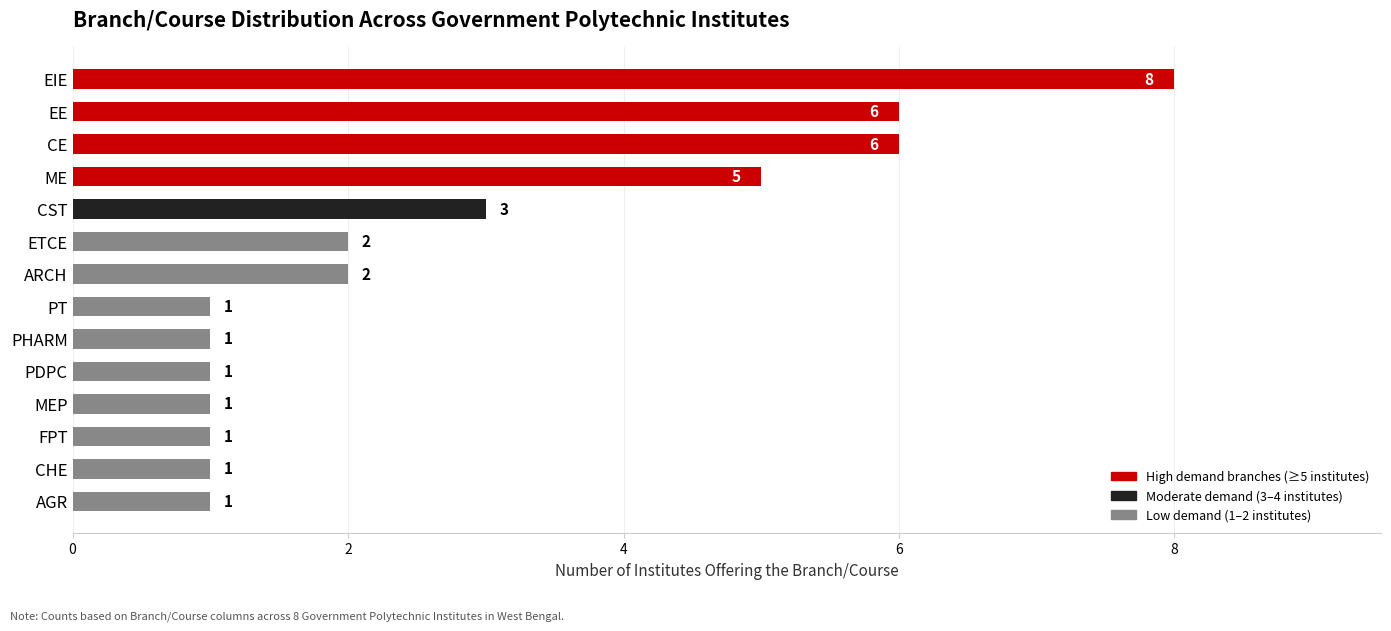

Reading bottom to top, extract all data points from this chart.

1	1	1	1	1	1	1	2	2	3	5	6	6	8